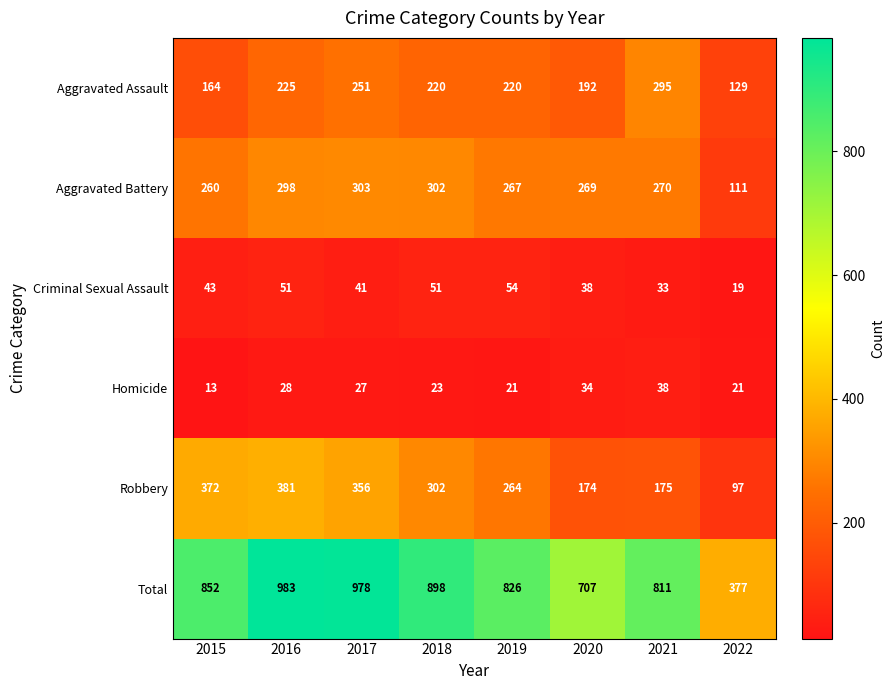

How many values in the Aggravated Assault series are below 220?

3